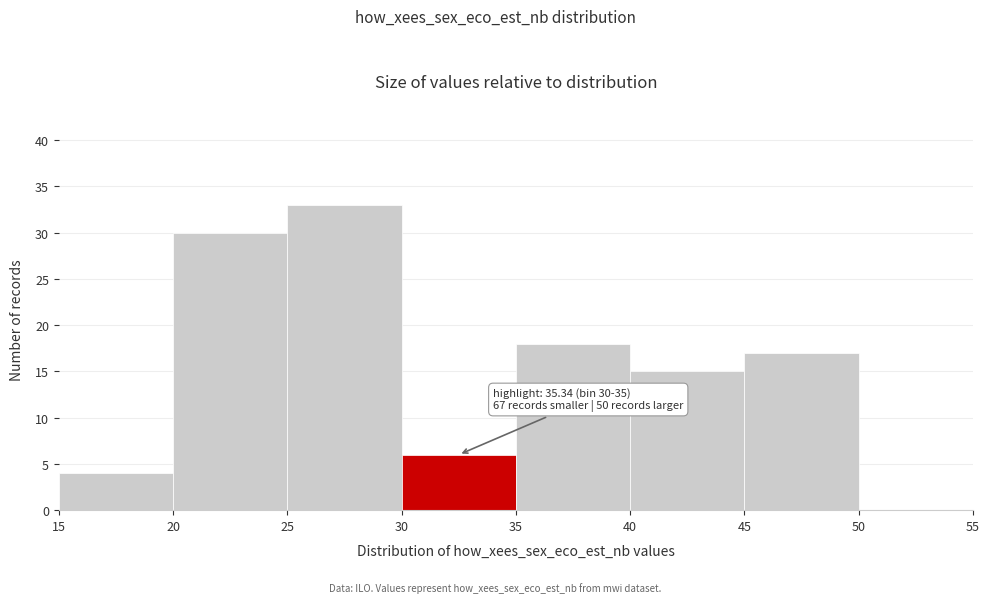

Over which range of the x-axis is the bar tallest?

25 to 30